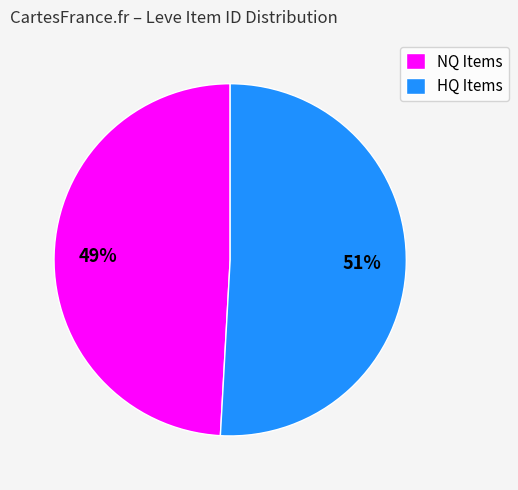

Is there a majority slice in this chart?

Yes